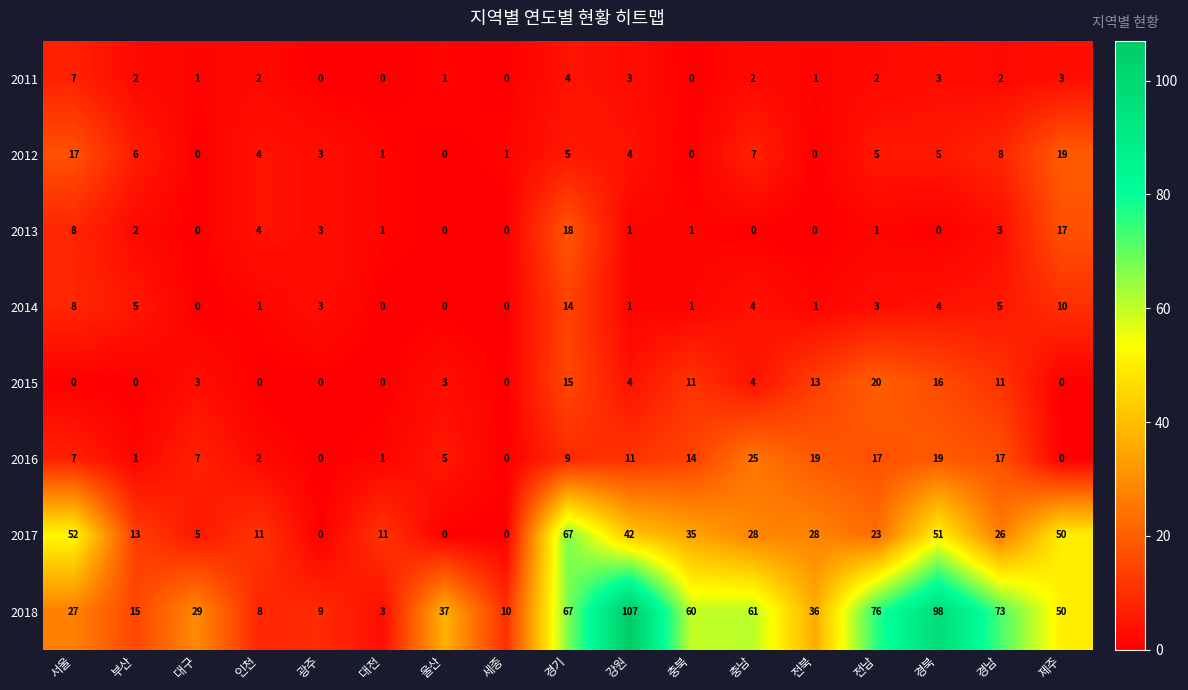

What is the maximum value for 2018?

107